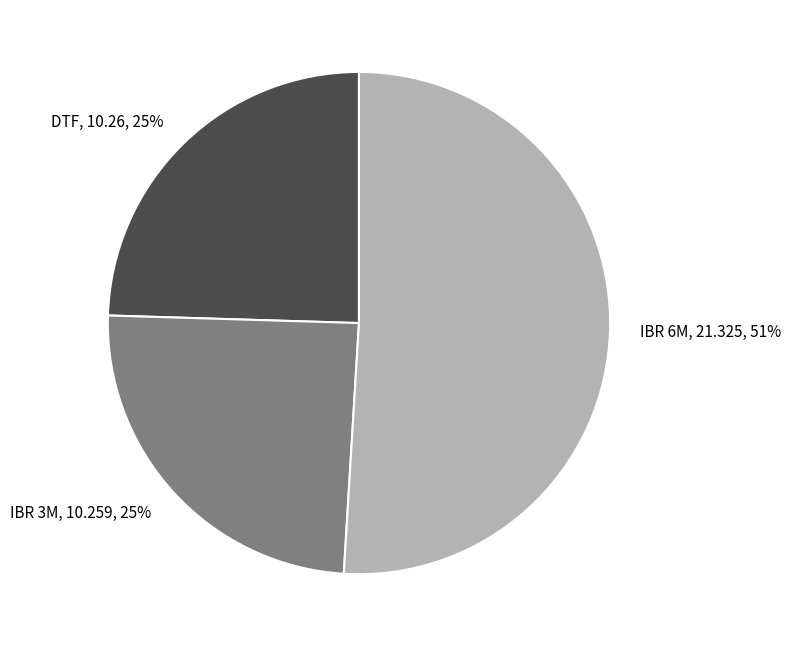

What is the largest slice in the pie chart?

IBR 6M